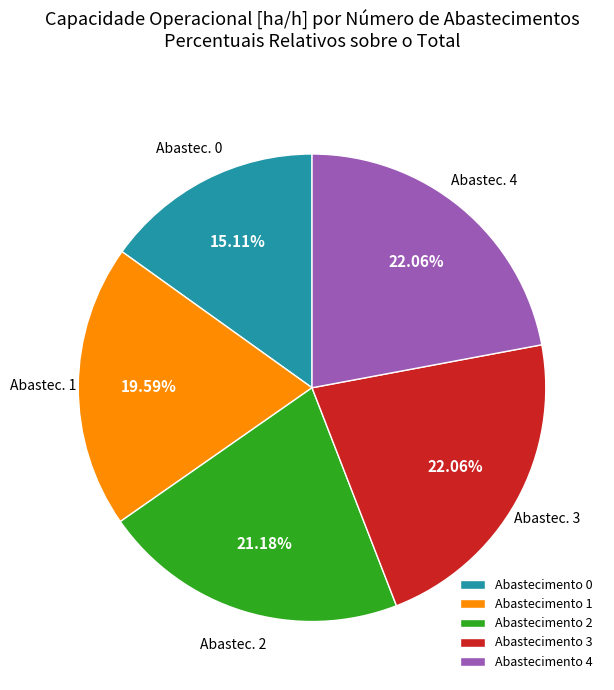

Do Abastecimento 4 and Abastecimento 3 together represent more than half of the pie?

No